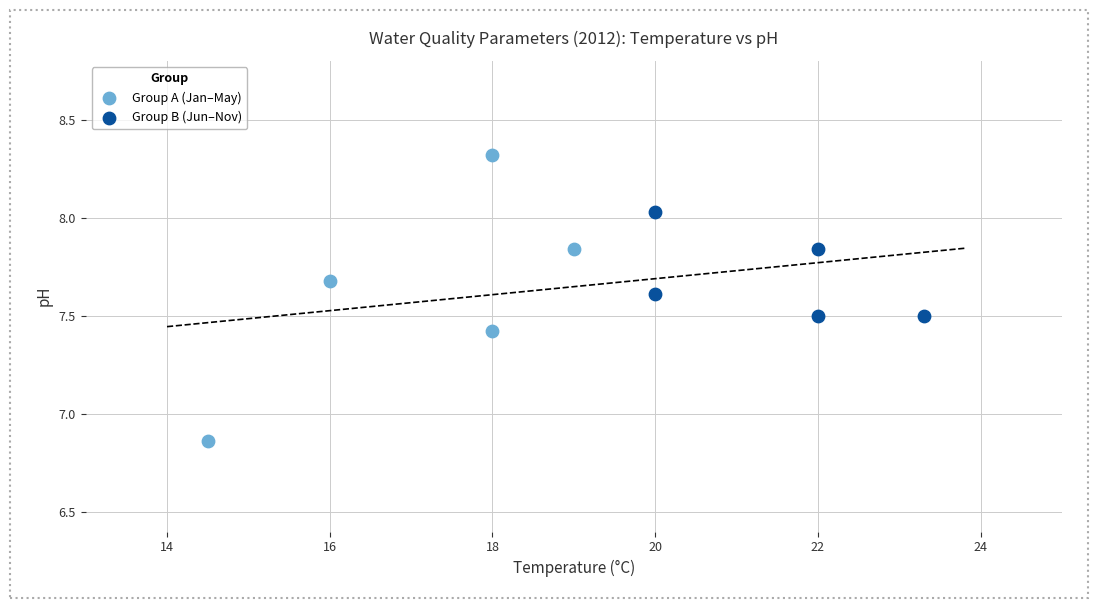

Which series has the widest spread of Y values?

Group A (Jan–May)